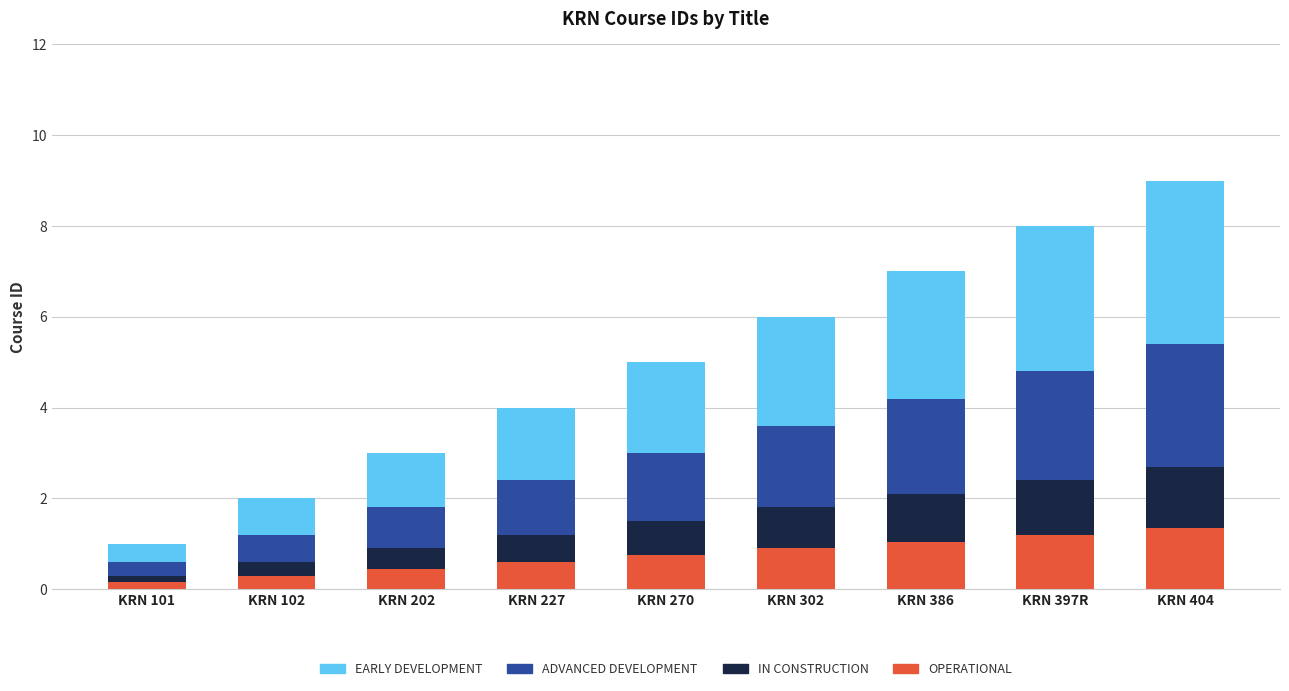

At which category is the sum across all series the highest?

KRN 404